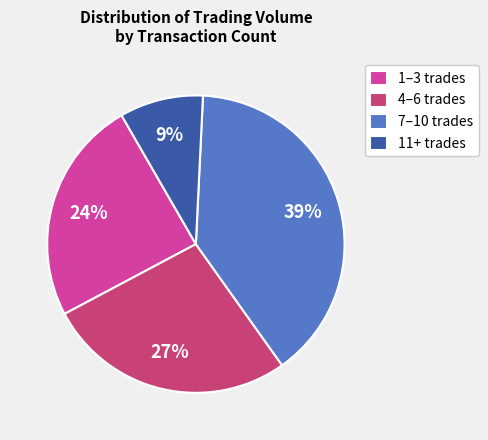

To the nearest percent, what portion does 11+ trades represent?

9%